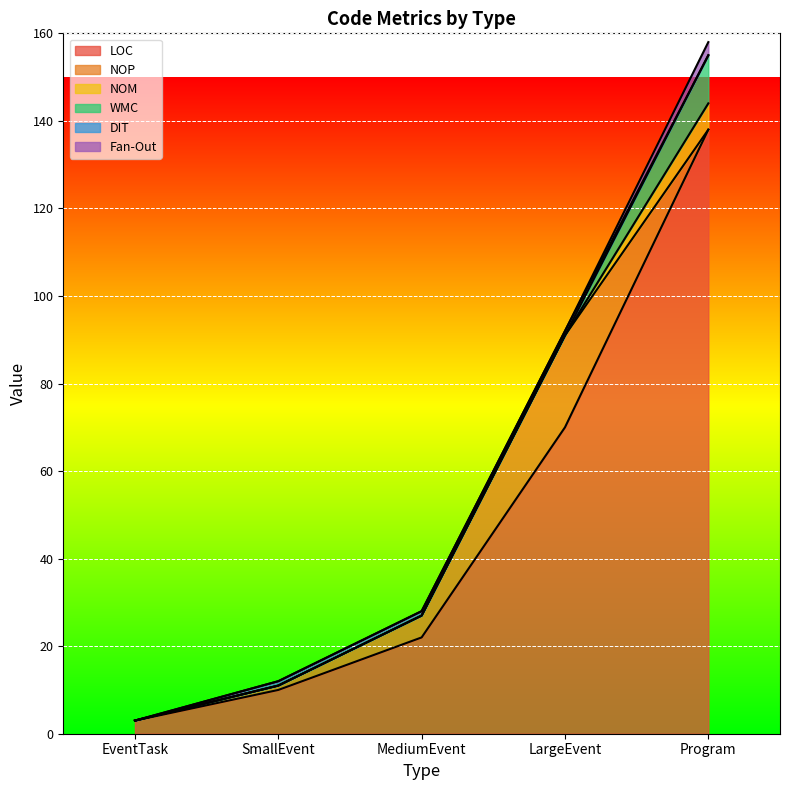

Reading left to right, list all the values displayed in this chart.

LOC: 3	10	22	70	138
NOP: 0	1	5	21	0
NOM: 0	0	0	0	6
WMC: 0	0	0	0	11
DIT: 0	1	1	1	0
Fan-Out: 0	0	0	0	3